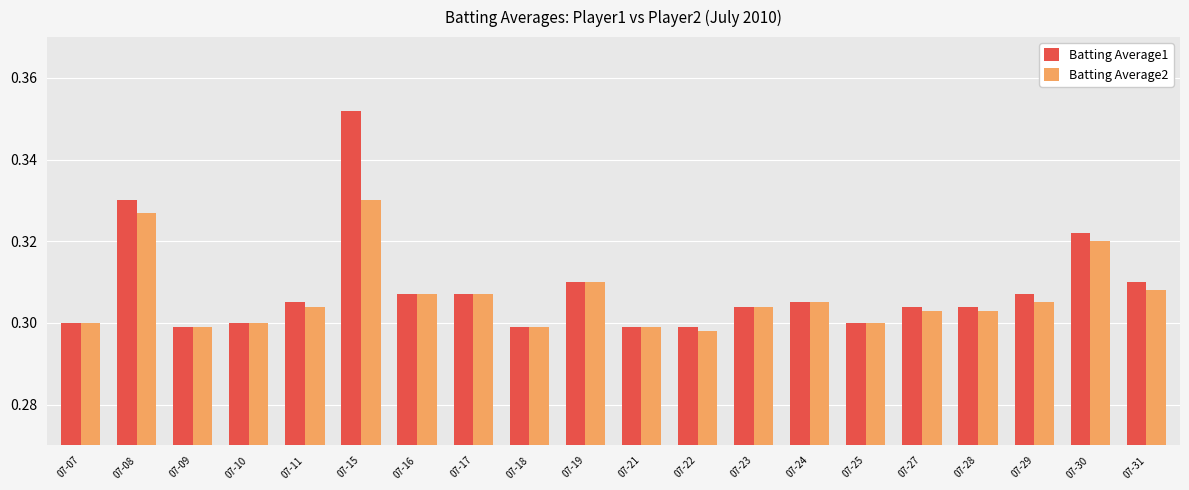

Which series changed the most between 07-15 and 07-30?

Batting Average1